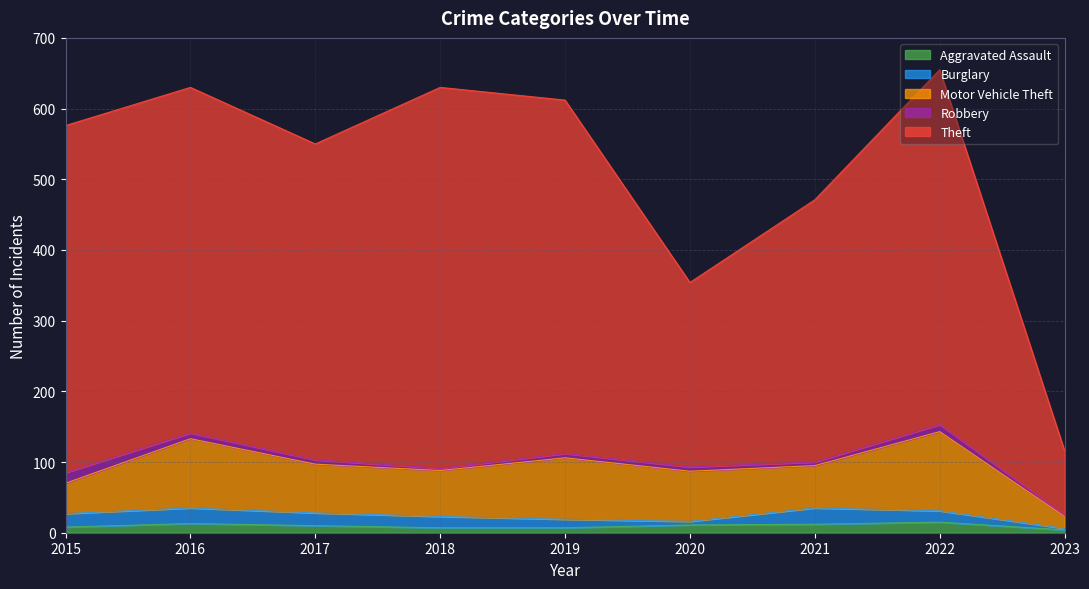

At which category does Motor Vehicle Theft reach its first local valley?

2018